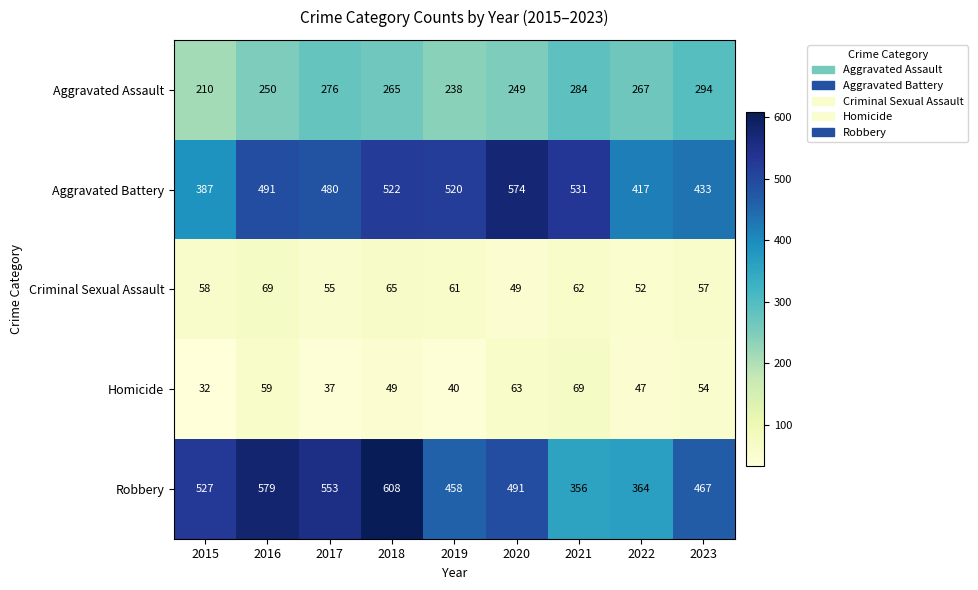

Where is Criminal Sexual Assault nearest to the value 59?

2015